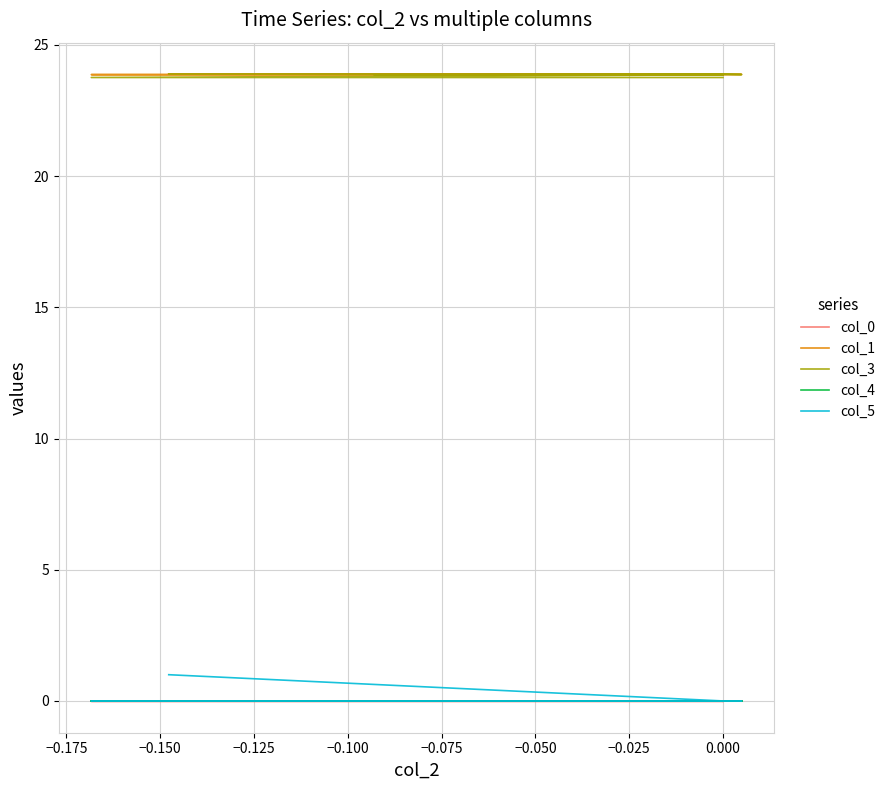

True or false: col_1 and col_4 cross at least once.

False